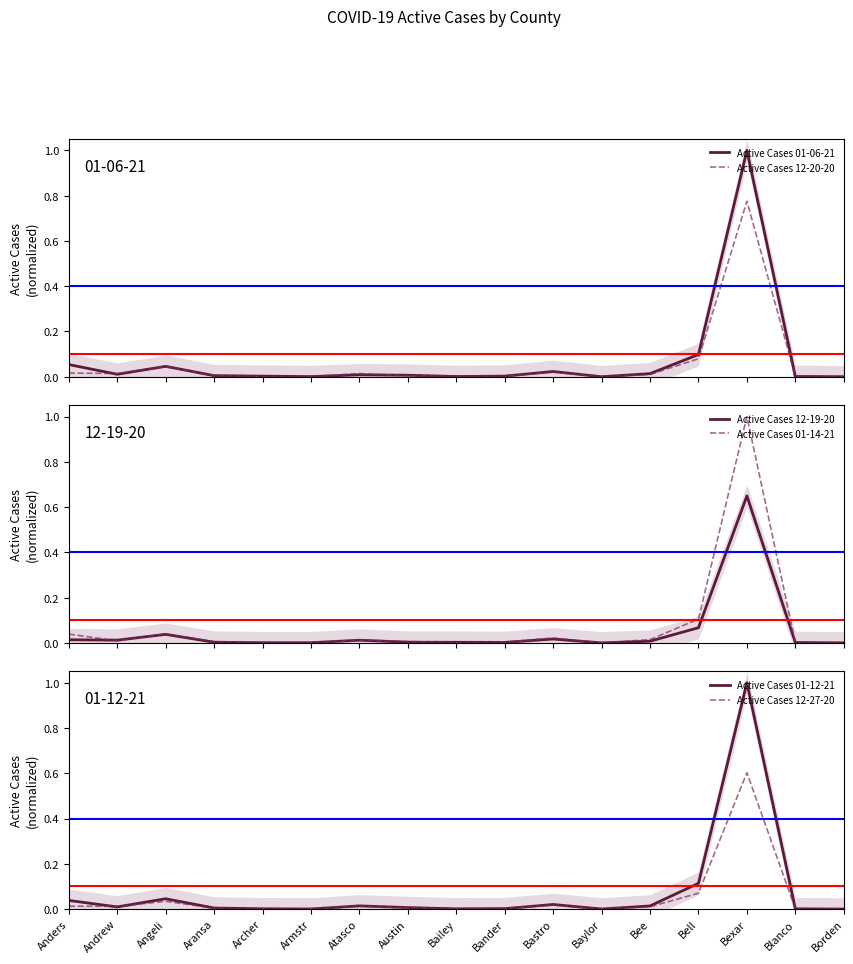

The Active Cases 12-19-20 series shows 0.0 at Andrew. True or false?

False